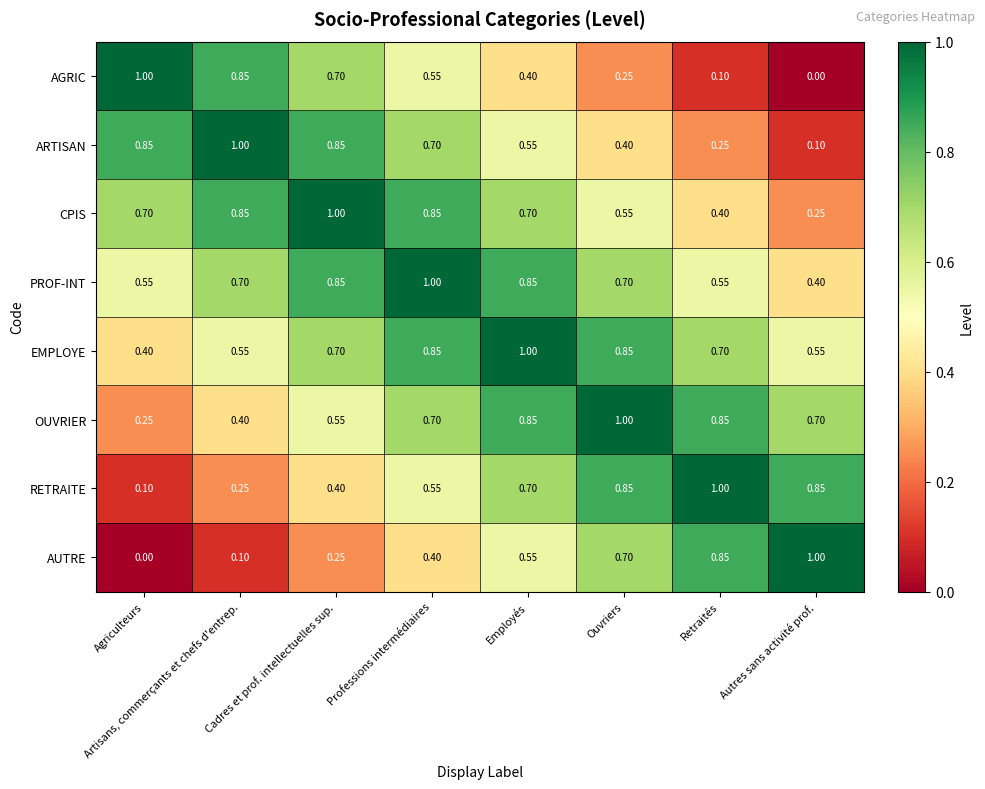

Is the value of CPIS at Professions intermédiaires greater than the value of PROF-INT at Ouvriers?

Yes